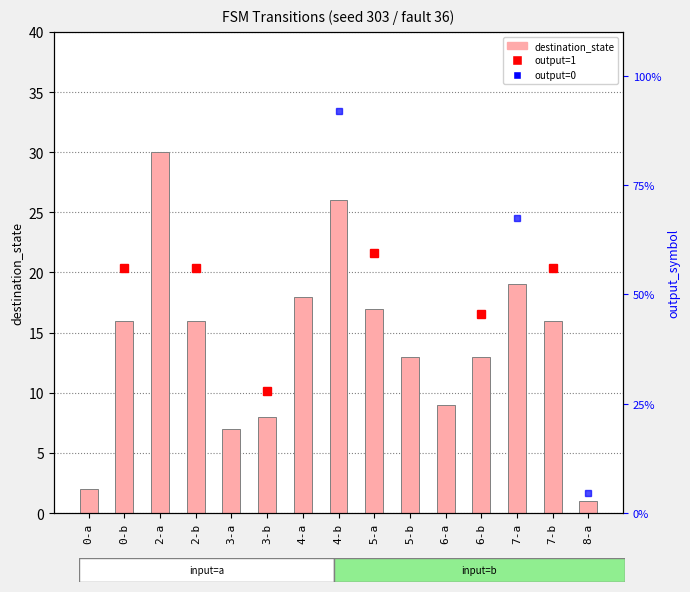

What is the difference between the values at 5-b and 3-b?

5